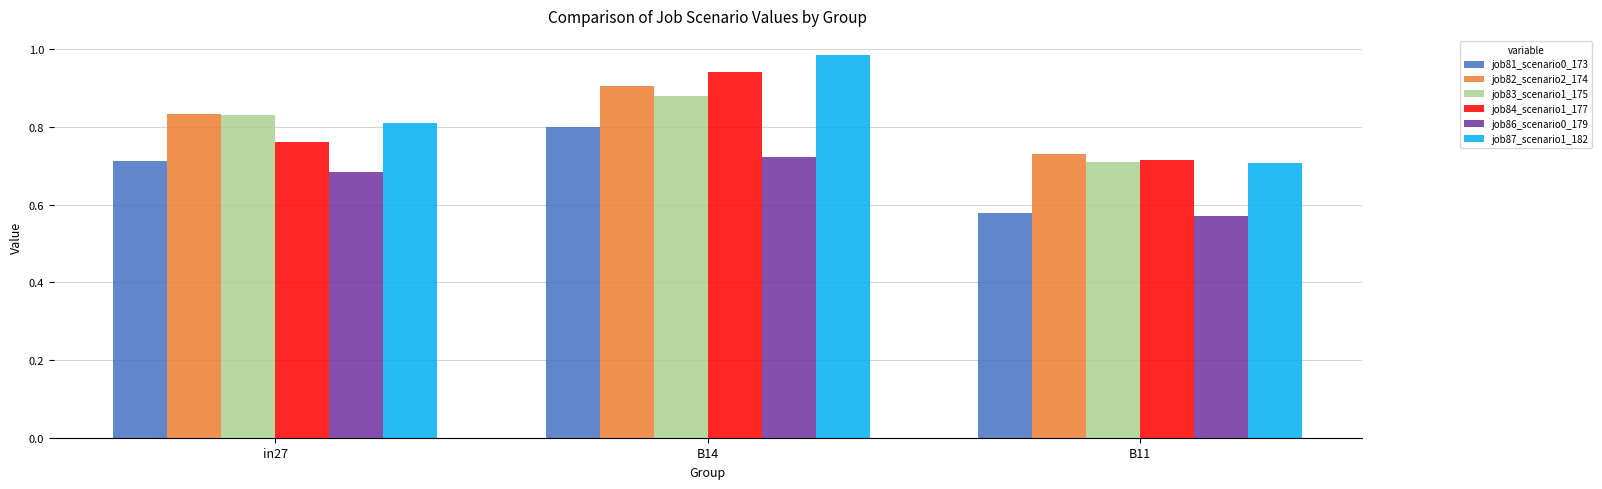

How many bars are there in each group?

6